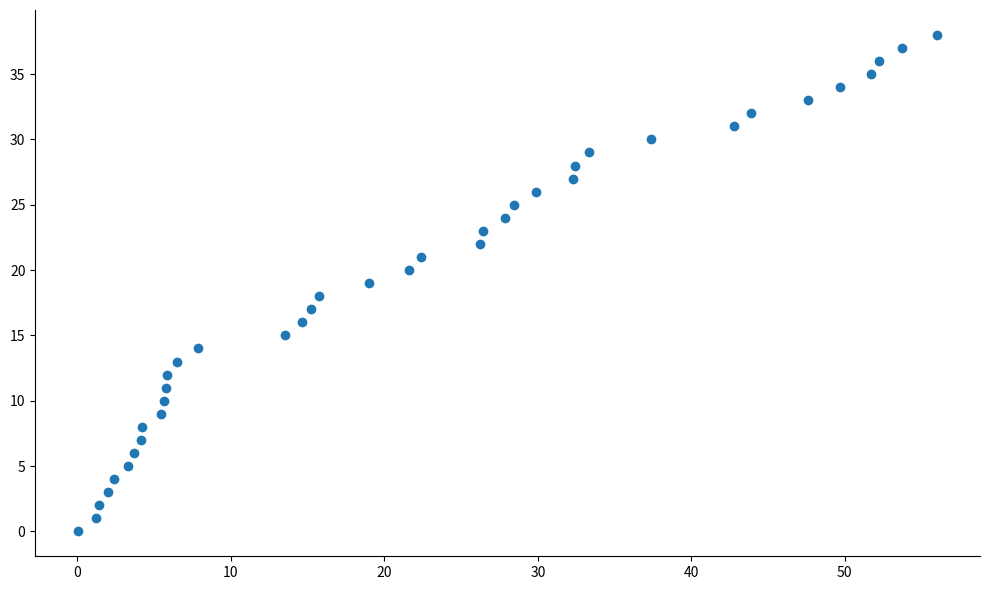

What is the range of Y values (max minus min)?

38